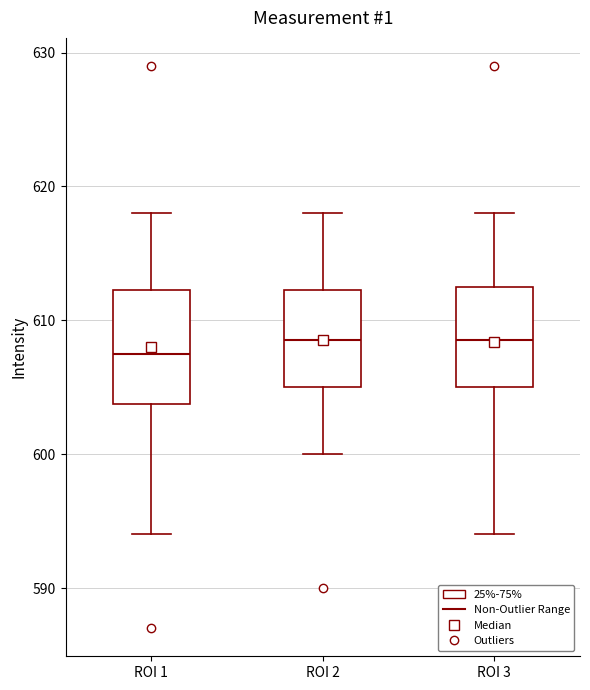

Reading left to right, read every box against the y-axis: the position of its median line, the range the box covers, and the ends of its whiskers. The values are not printed on the chart, so give them approximately, as read against the axis.

ROI 1: median 608, box 604 to 612, whiskers 594 to 618
ROI 2: median 609, box 605 to 612, whiskers 600 to 618
ROI 3: median 609, box 605 to 613, whiskers 594 to 618